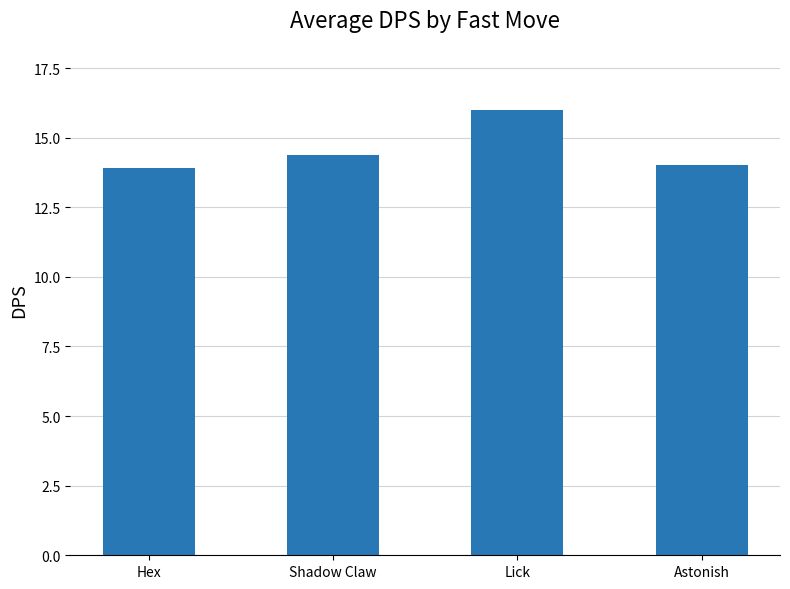

What is the label of the 3rd bar from the left?

Lick